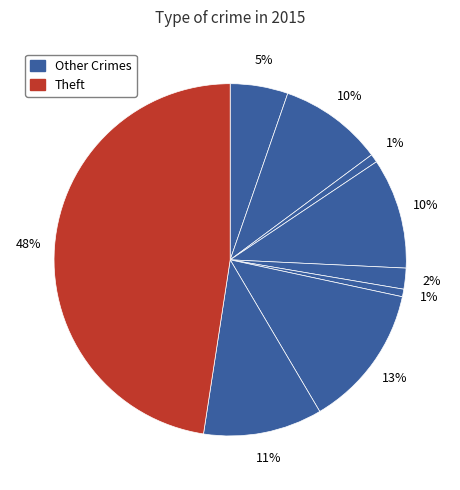

How many slices are in this pie chart?

9